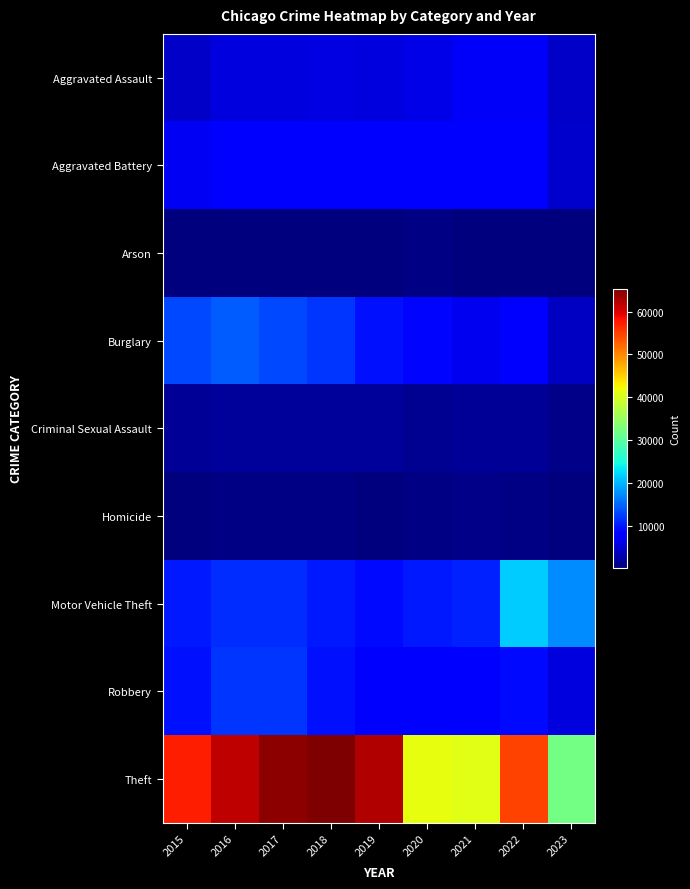

Which label corresponds to the largest value in the chart?

2018